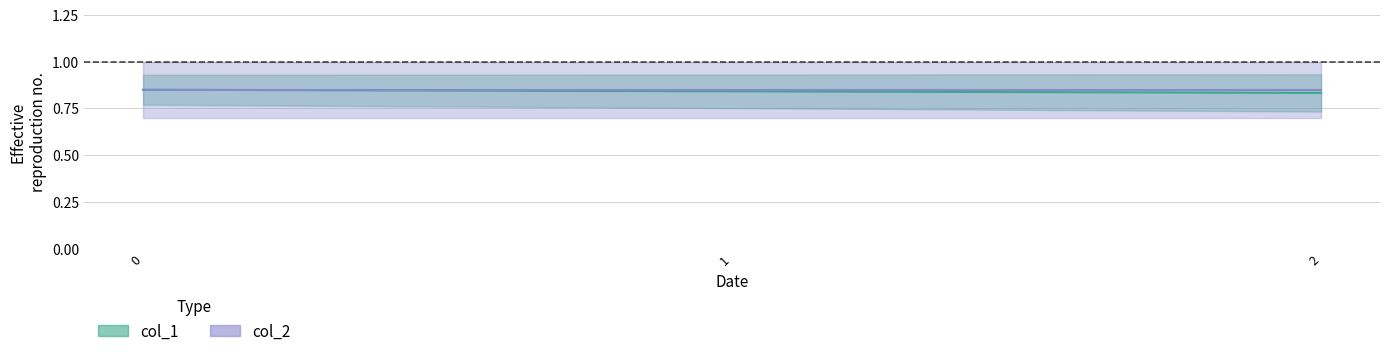

Reading left to right, list all the values displayed in this chart.

0=0.8	1=0.8	2=0.8